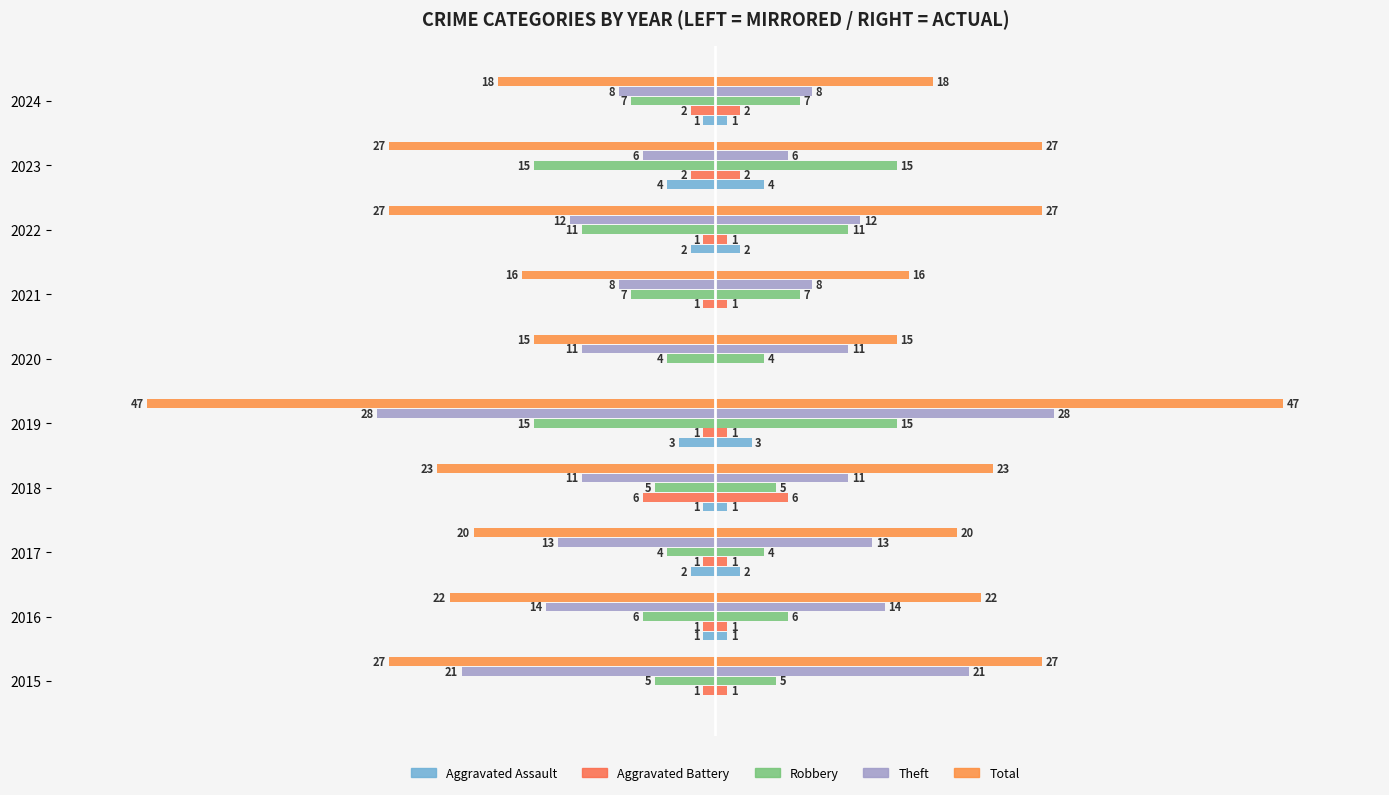

How many bars are there in each group?

5